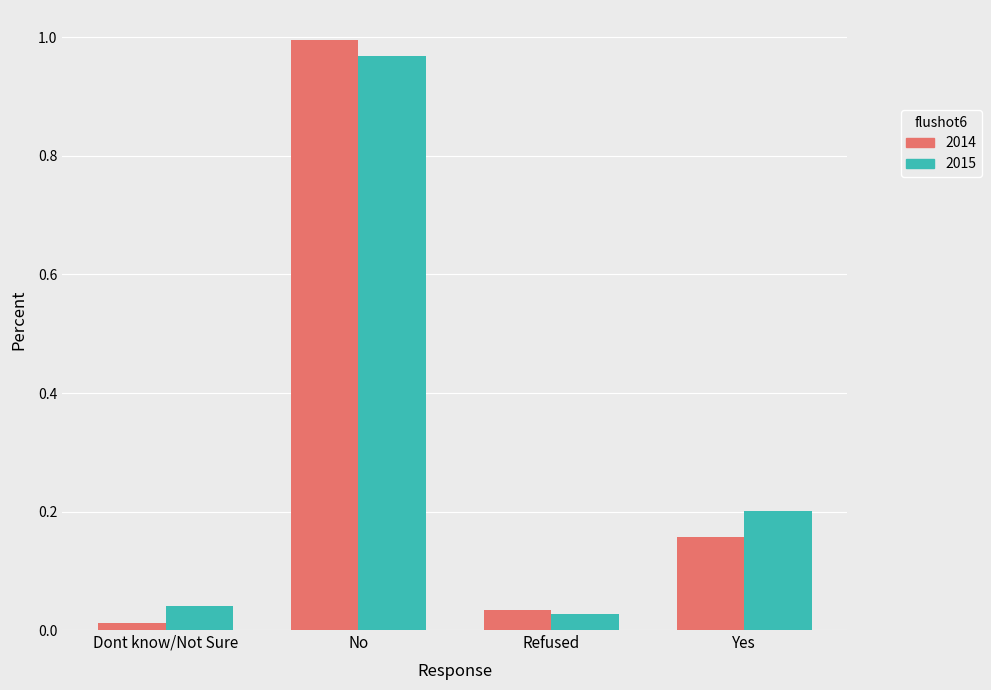

What are all the series names shown in the legend?

2014, 2015